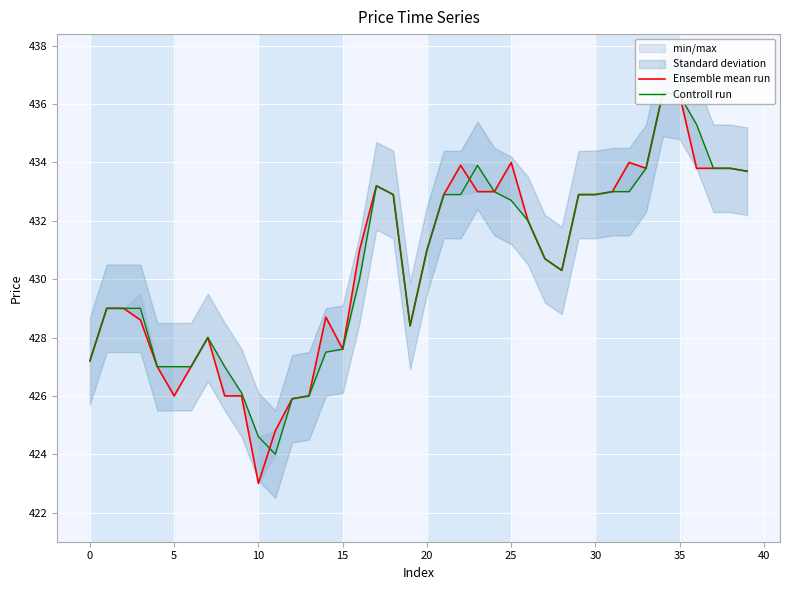

What is the difference between the second highest and minimum values in the Ensemble mean run series?

13.3